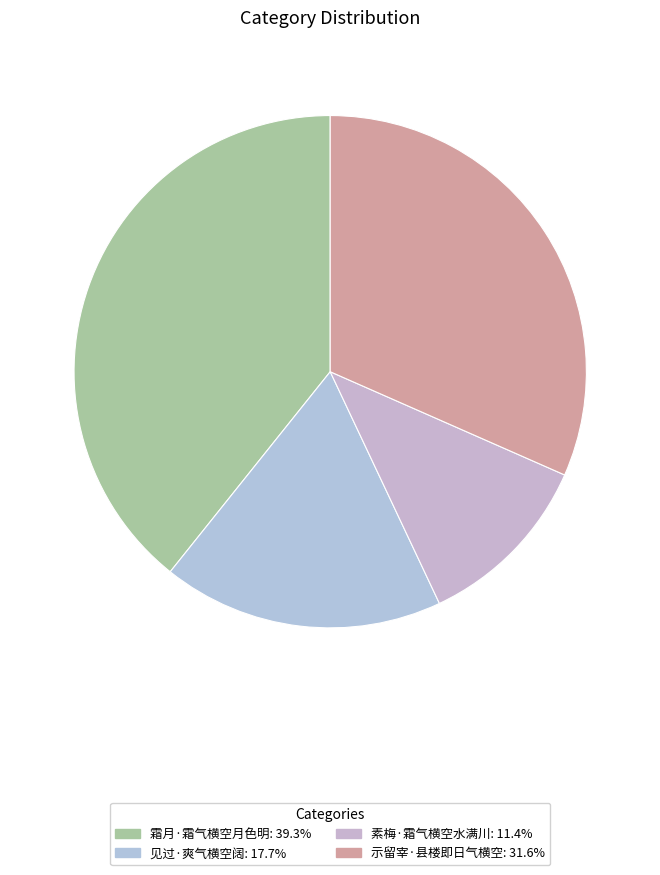

To the nearest percent, what portion does 霜月·霜气横空月色明 represent?

39%